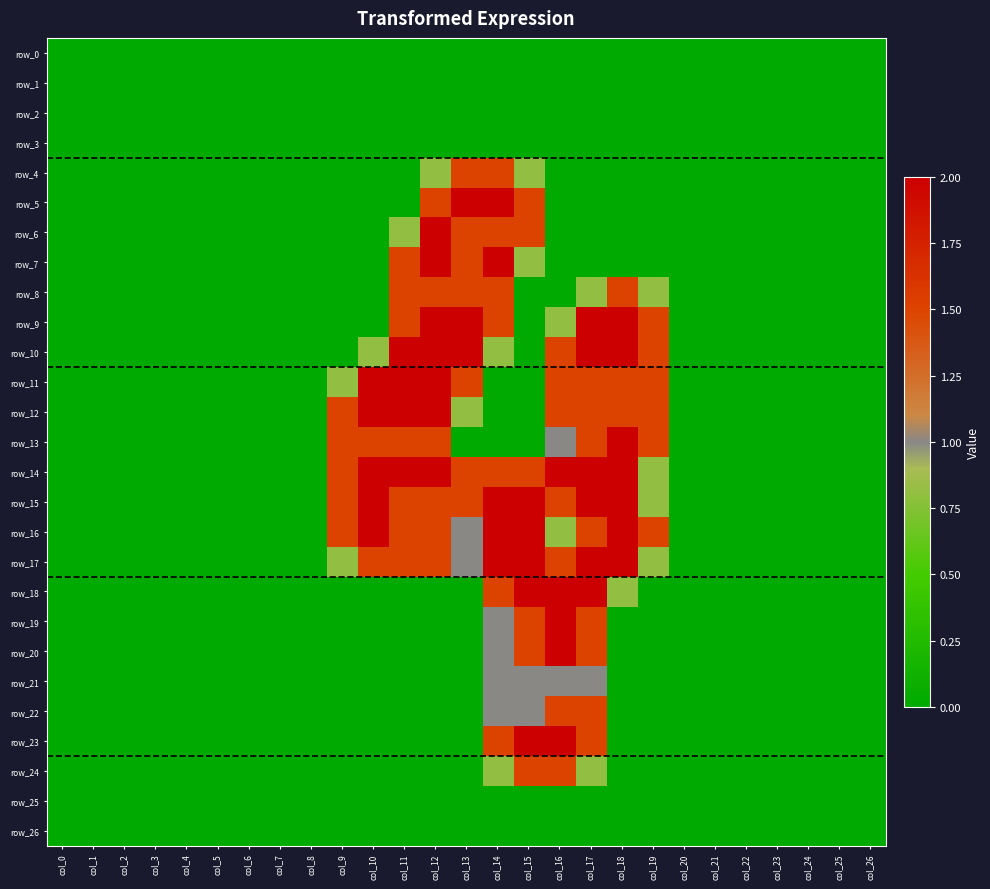

List the series in order of their peak value, lowest first.

row_0, row_1, row_2, row_3, row_25, row_26, row_21, row_4, row_8, row_22, row_24, row_5, row_6, row_7, row_9, row_10, row_11, row_12, row_13, row_14, row_15, row_16, row_17, row_18, row_19, row_20, row_23